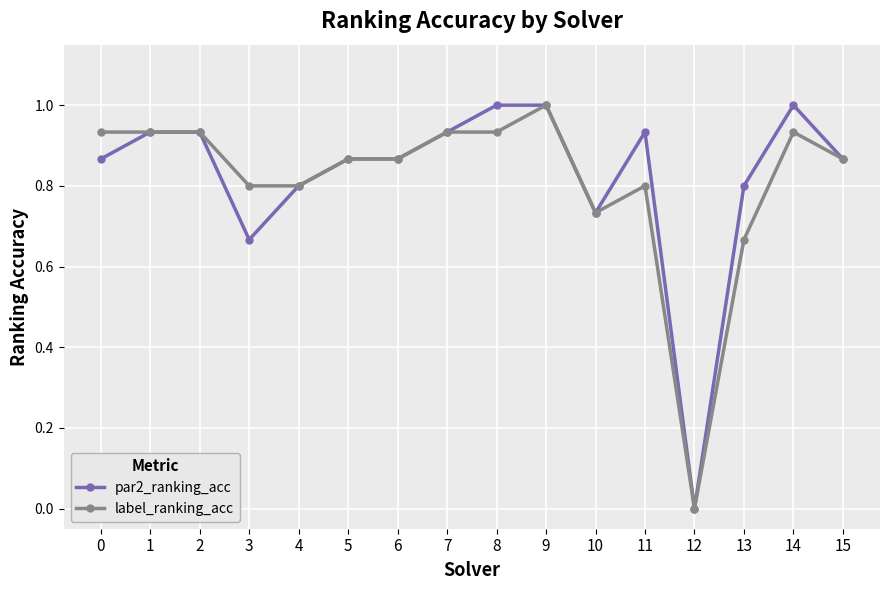

What is the value of the label_ranking_acc point at the 4th from the left?

0.8